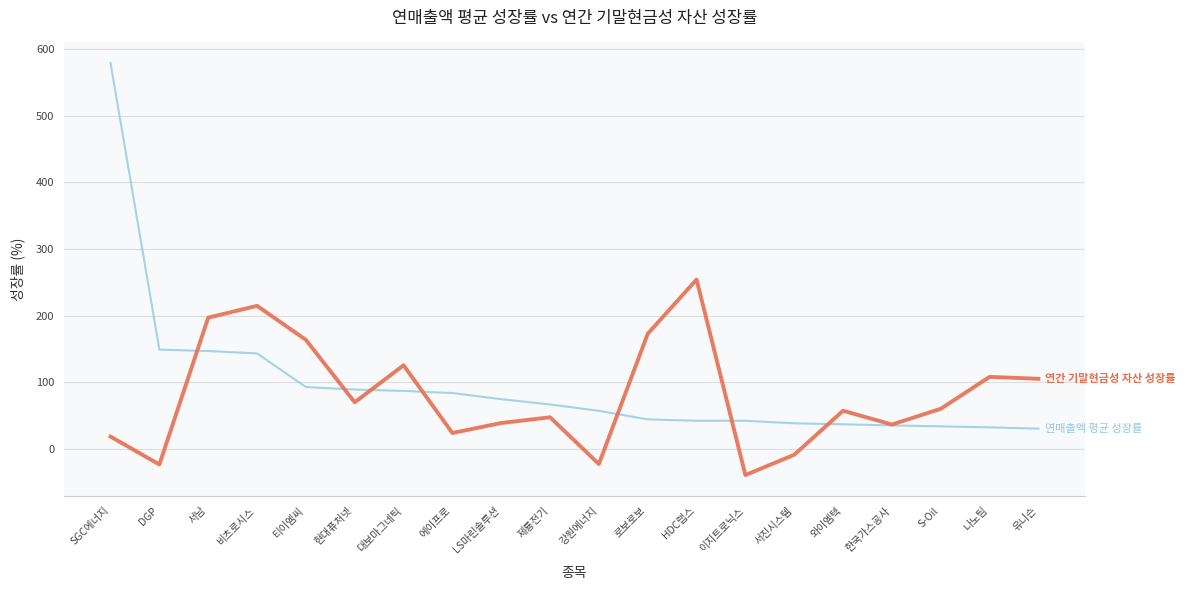

What is the difference between the highest and lowest values at 서남?

50.1